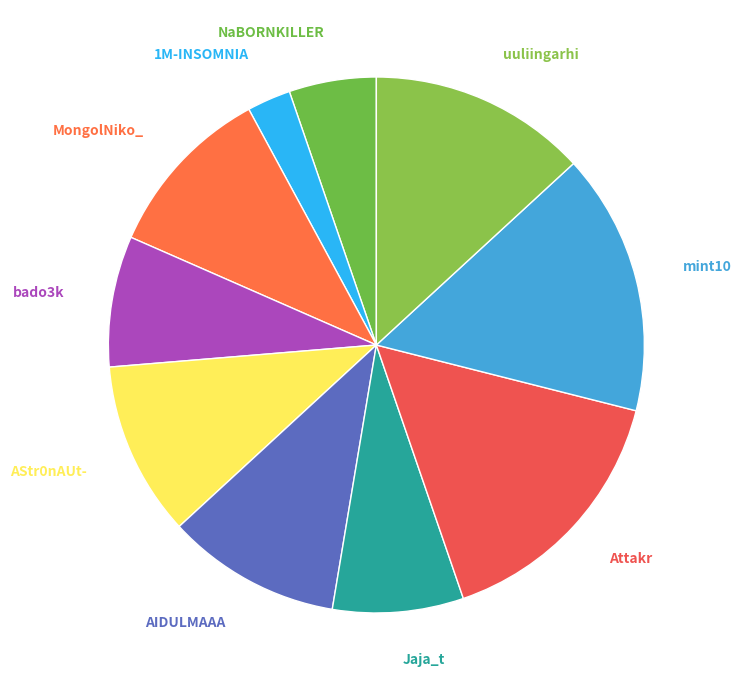

Which category has the smallest portion of the pie?

1M-INSOMNIA